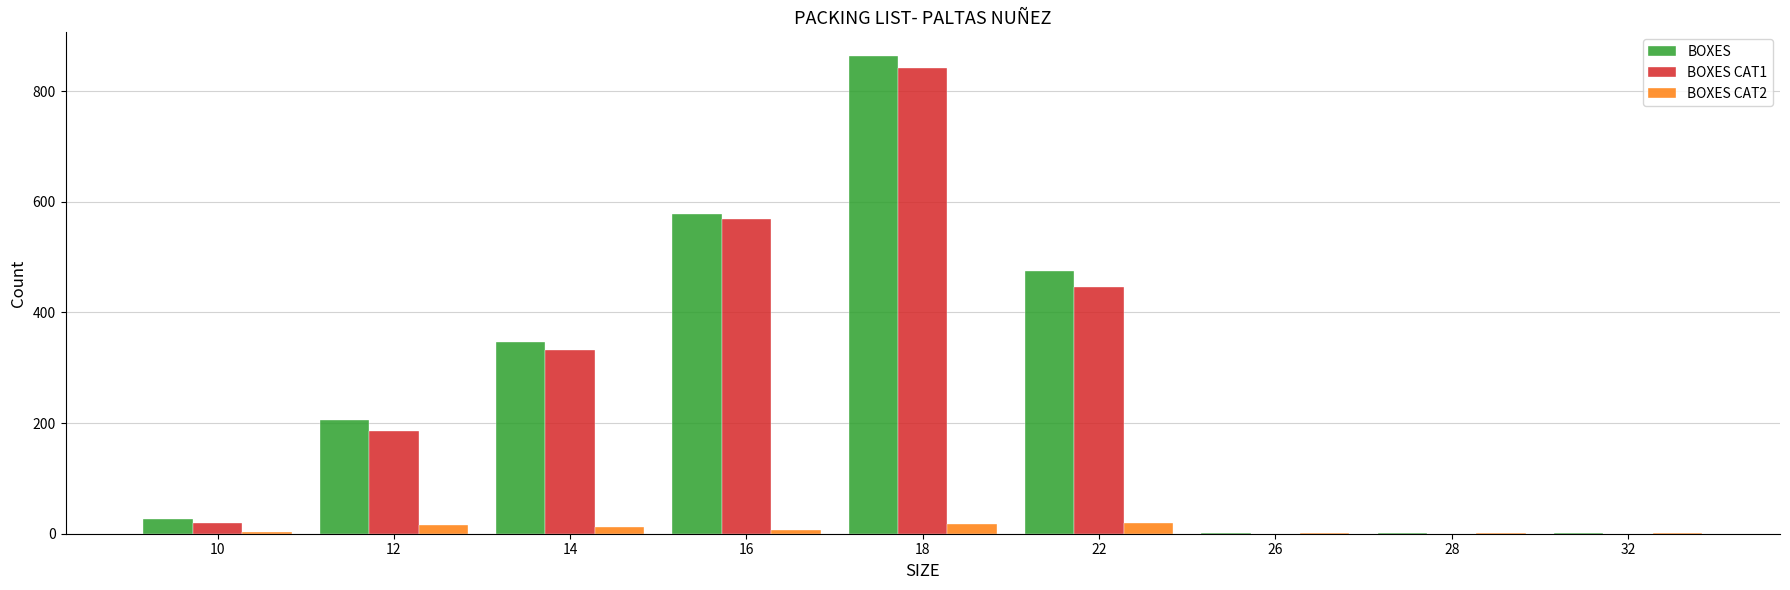

Is the value of BOXES CAT1 at 18 greater than the value of BOXES CAT2 at 26?

Yes